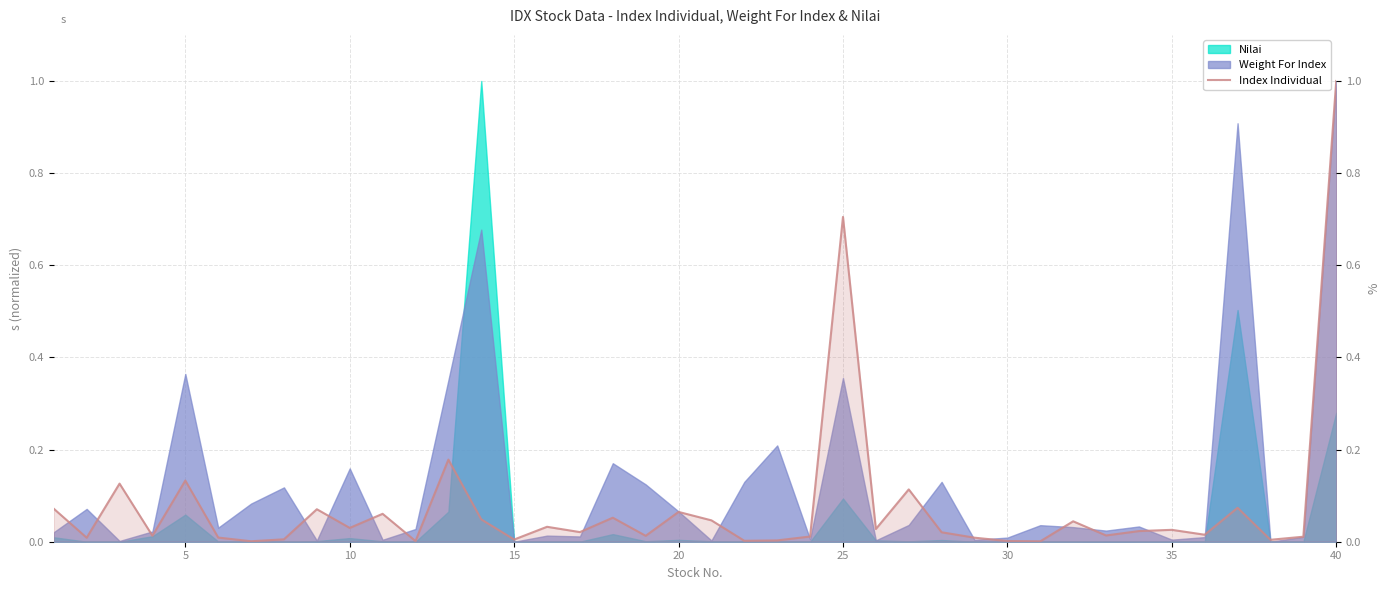

The chart shows a value of 0.1 at 31. True or false?

False